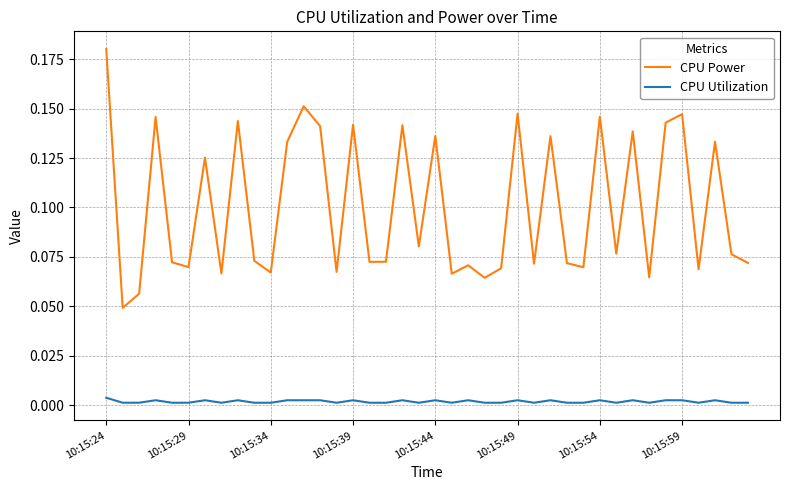

Which series has the largest total across all categories?

CPU Power